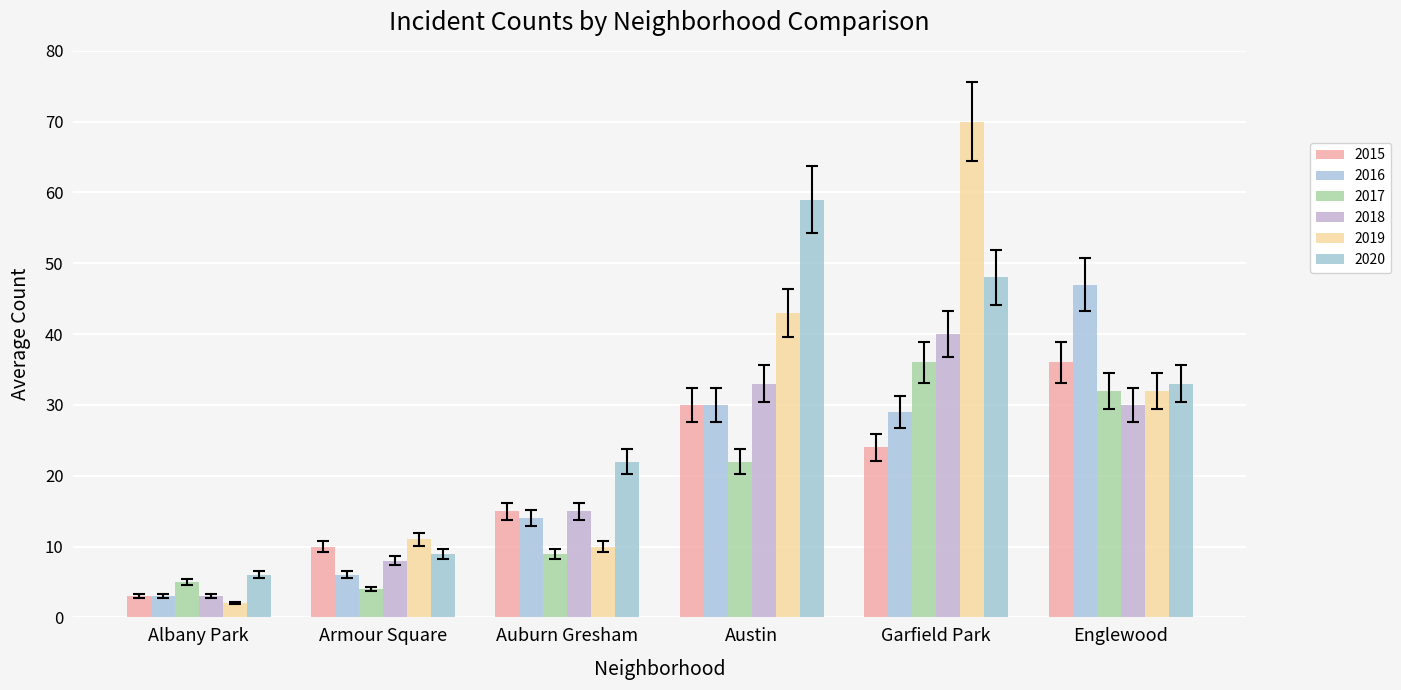

What is the minimum value for 2016?

3